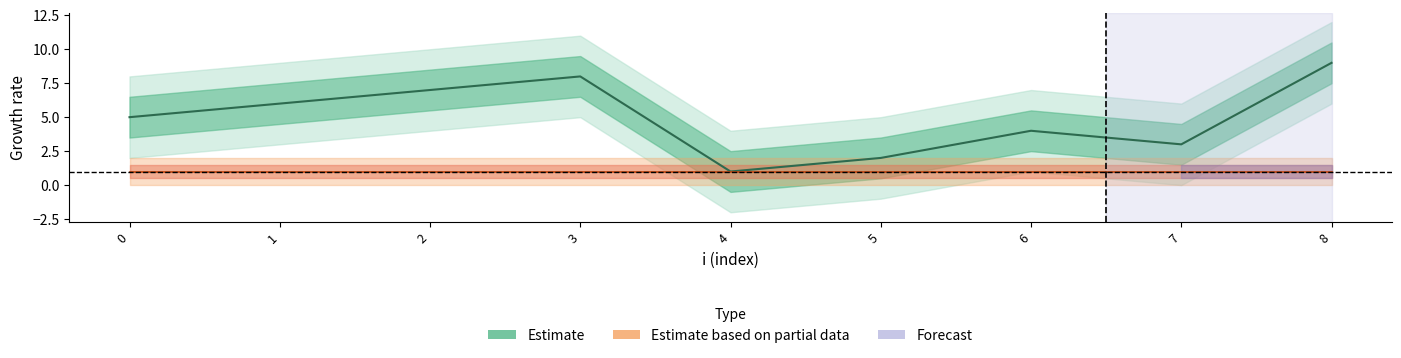

At how many categories does at least one series exceed 1?

8